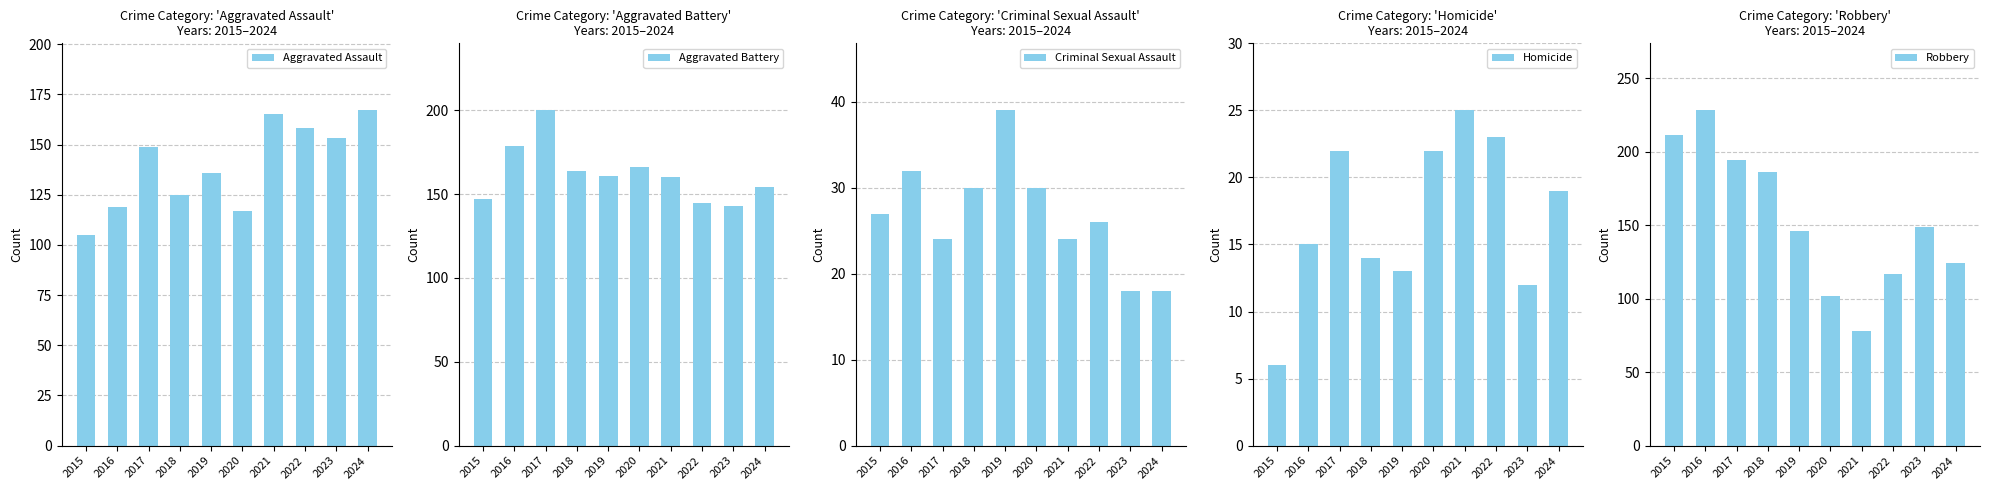

What is the sum of all Aggravated Assault values?

1394